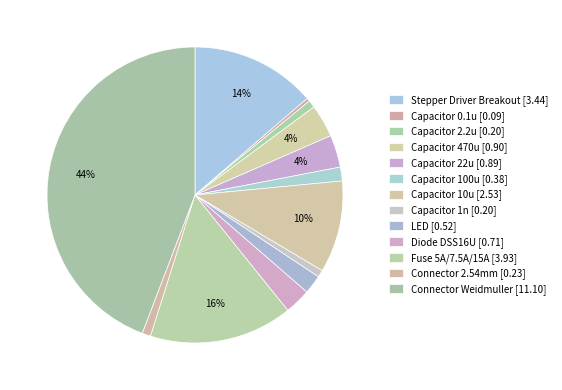

What is the change in value from Capacitor 1n to Diode DSS16U?

+0.5